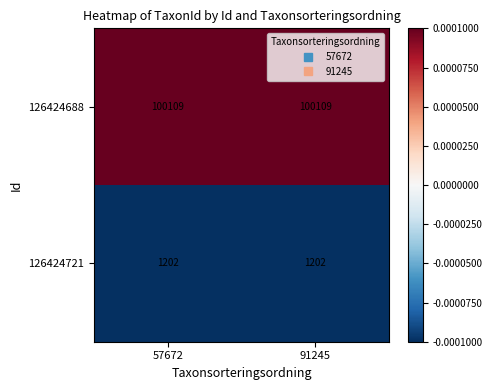

Is the value of 126424721 at 91245 greater than the value of 126424688 at 57672?

No